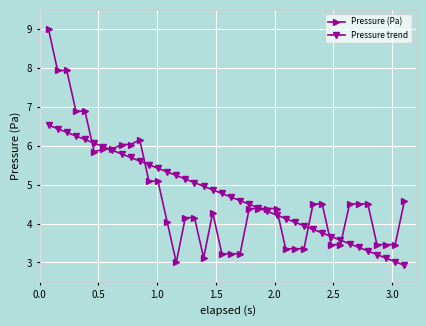

What is the minimum value for Pressure trend?

2.9